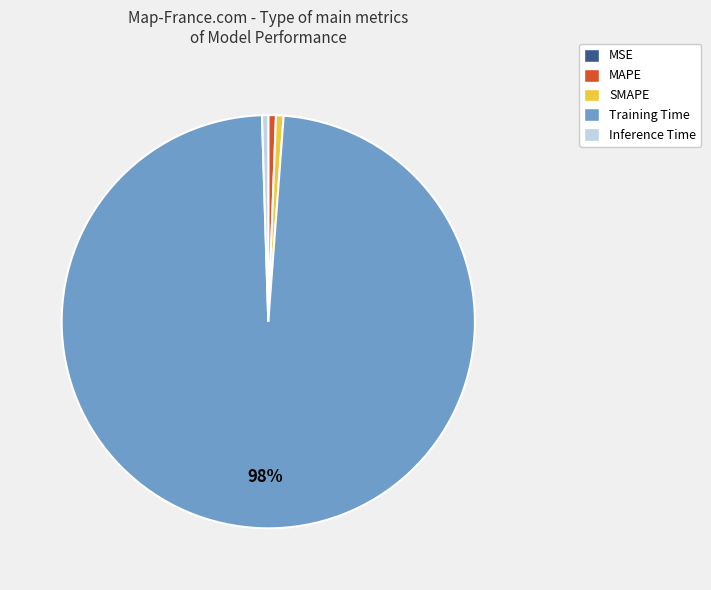

Is it true that Training Time is 98% of the pie?

True